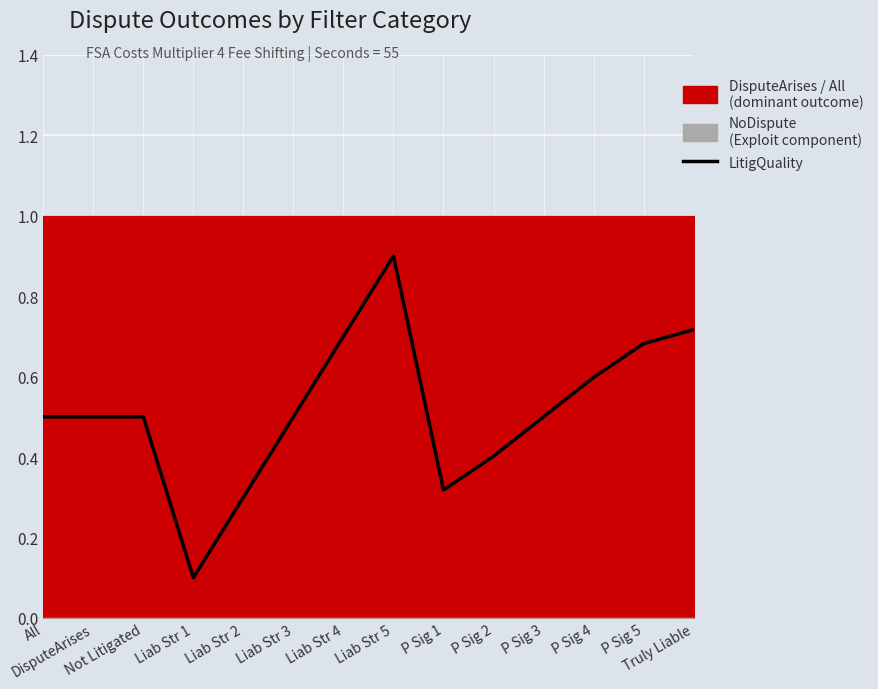

What is the maximum value shown in the chart?

0.9